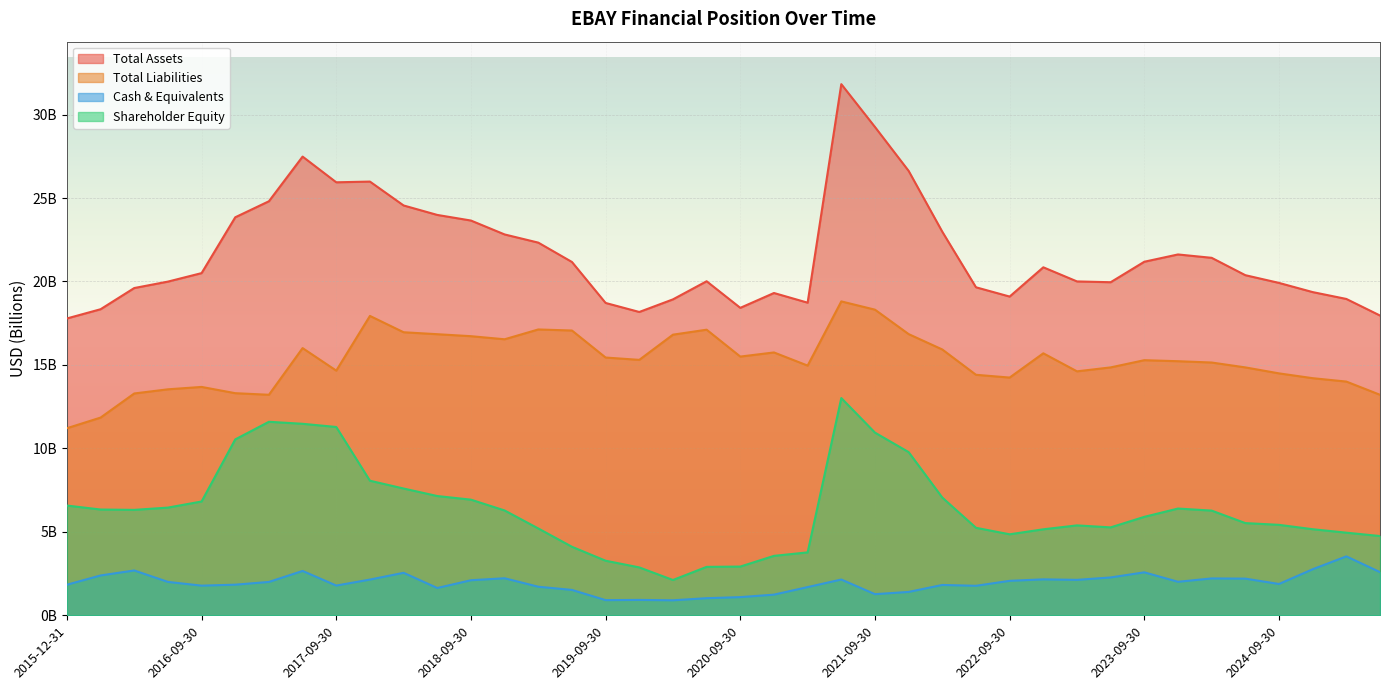

What position from the right is 2015-09-30?

39